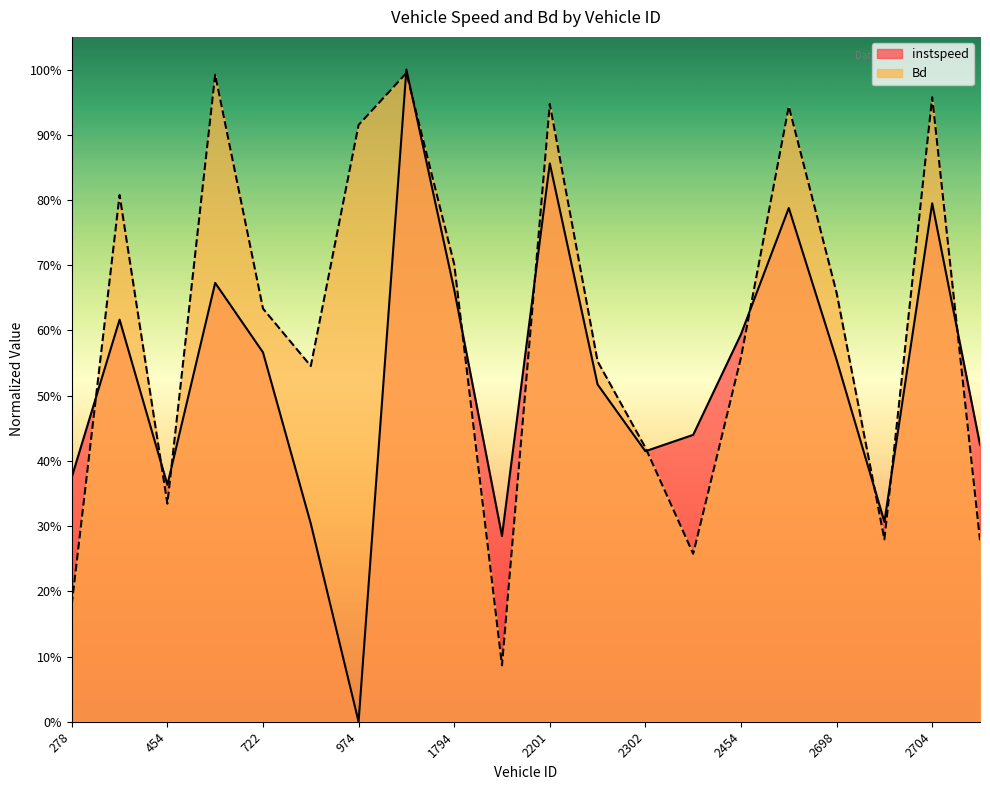

What value does the instspeed series have at 2704?

0.8